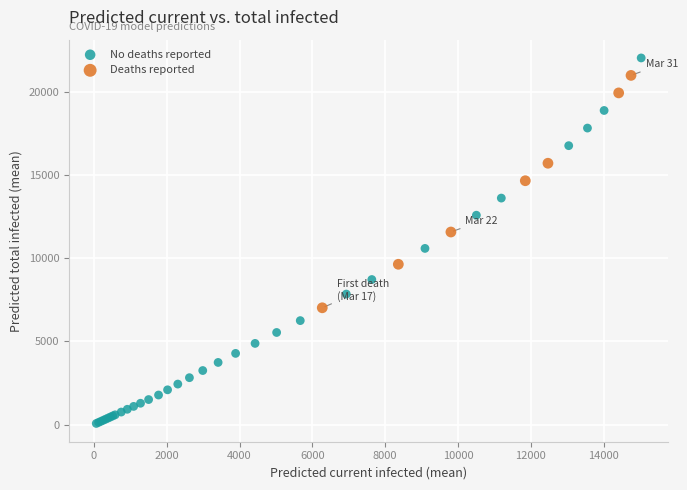

What are all the series names shown in the legend?

No deaths reported, Deaths reported